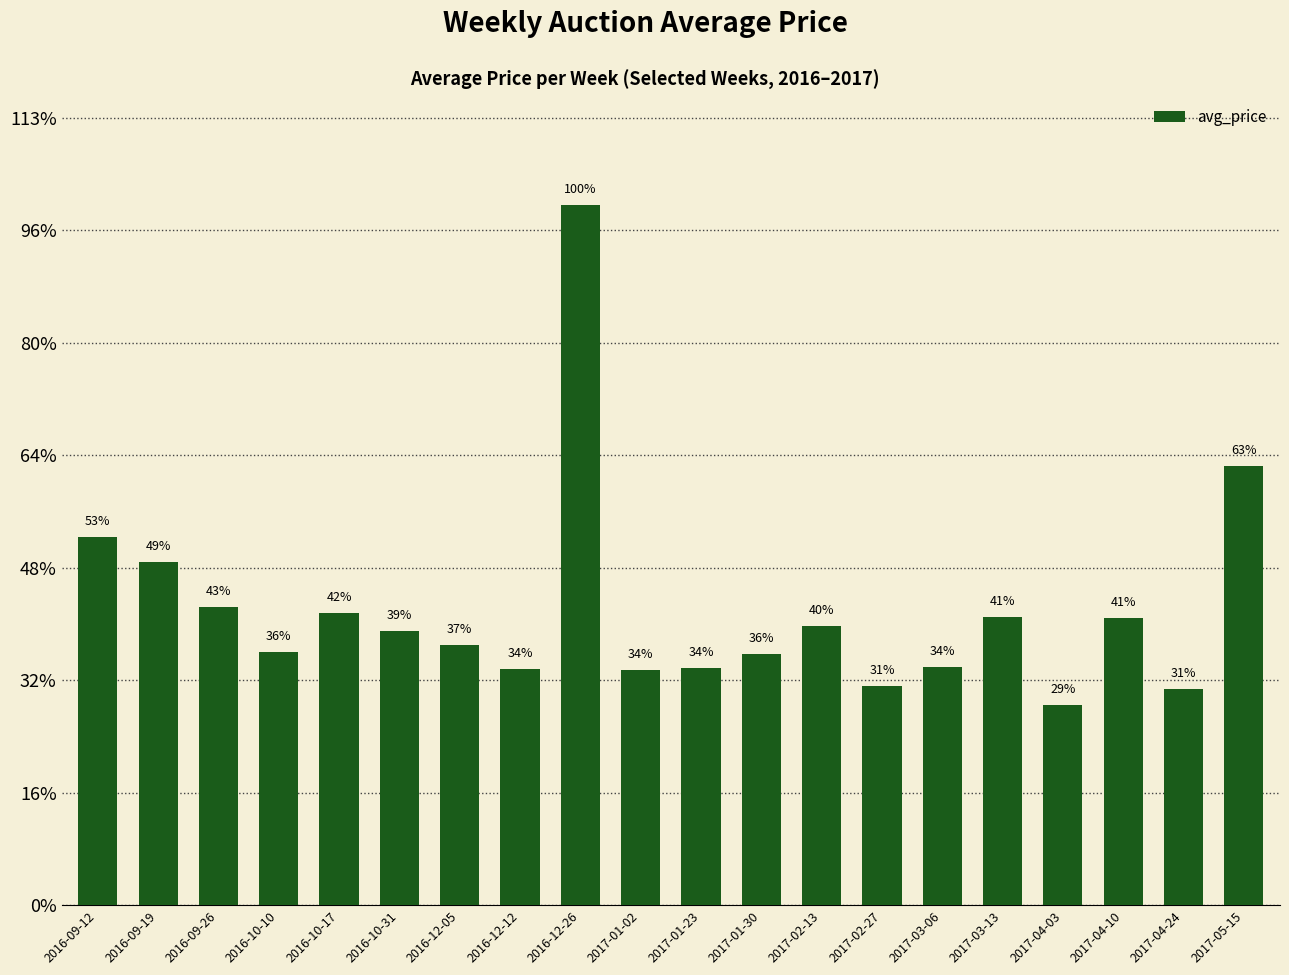

At which label does the data first exceed 121?

2016-09-12